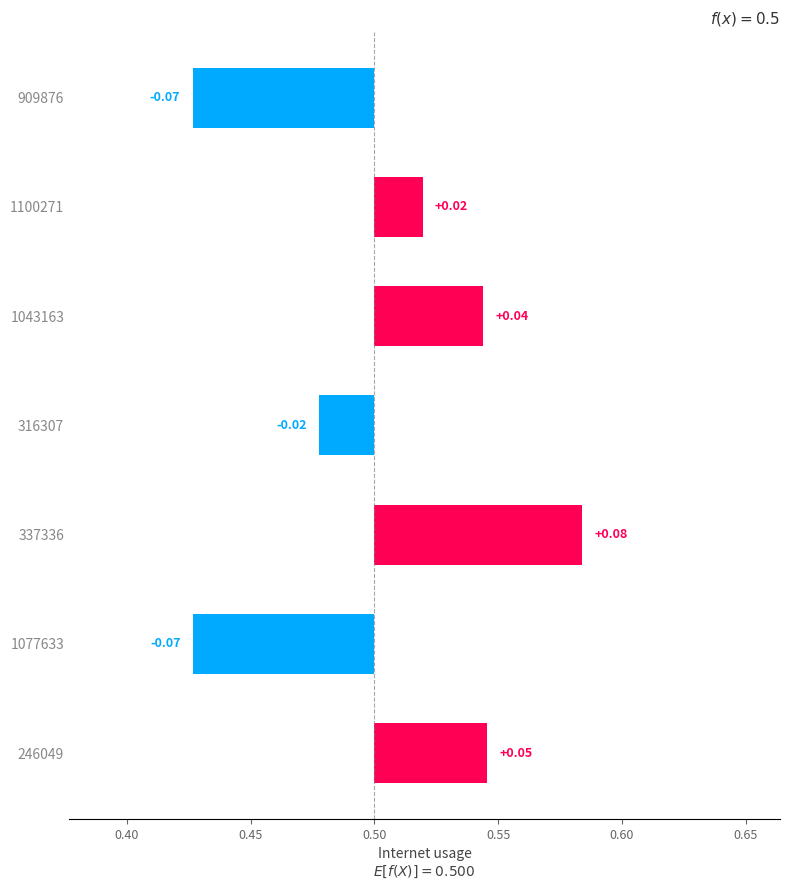

What is the difference between the maximum and minimum values?

0.2